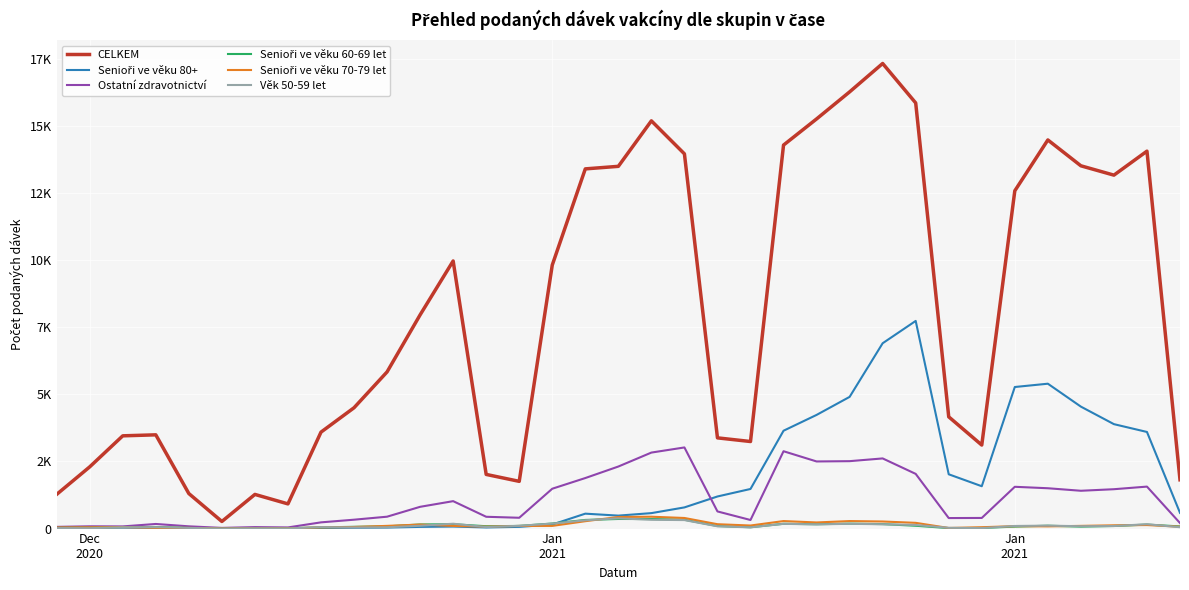

After their last crossing, which series has the higher values: Senioři ve věku 80+ or Senioři ve věku 60-69 let?

Senioři ve věku 80+